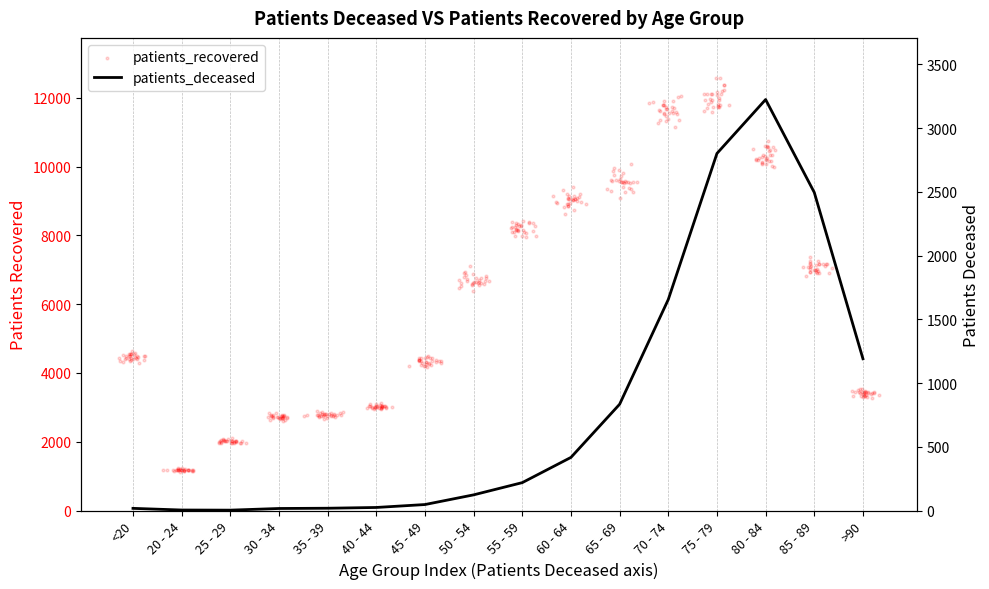

Between 25 - 29 and 45 - 49, which is larger?

45 - 49